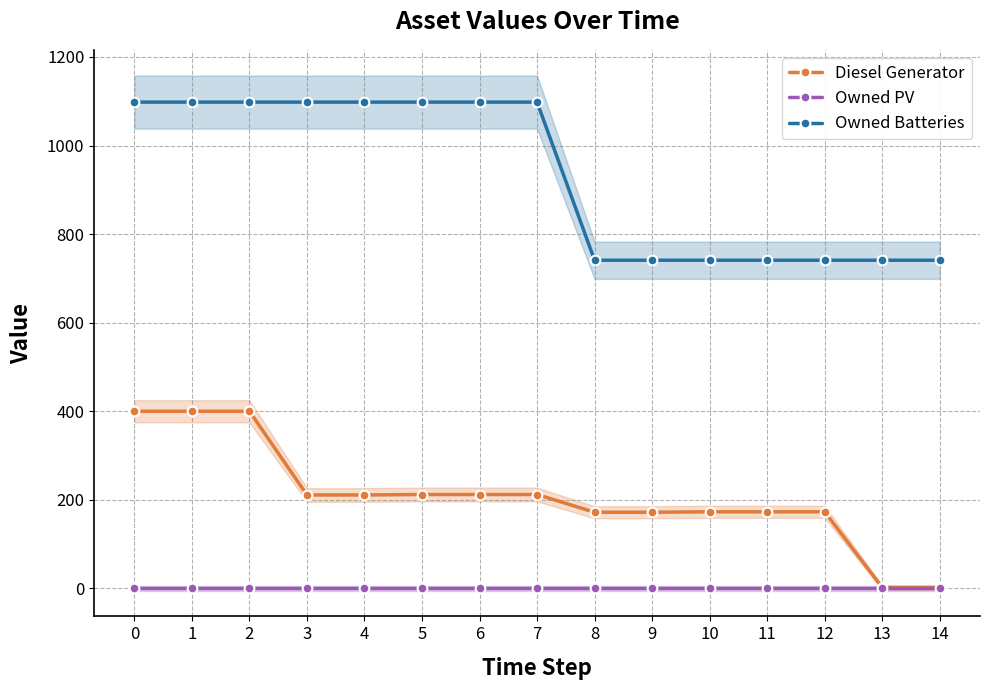

True or false: Diesel Generator has more than 2 points higher than both neighbors.

False